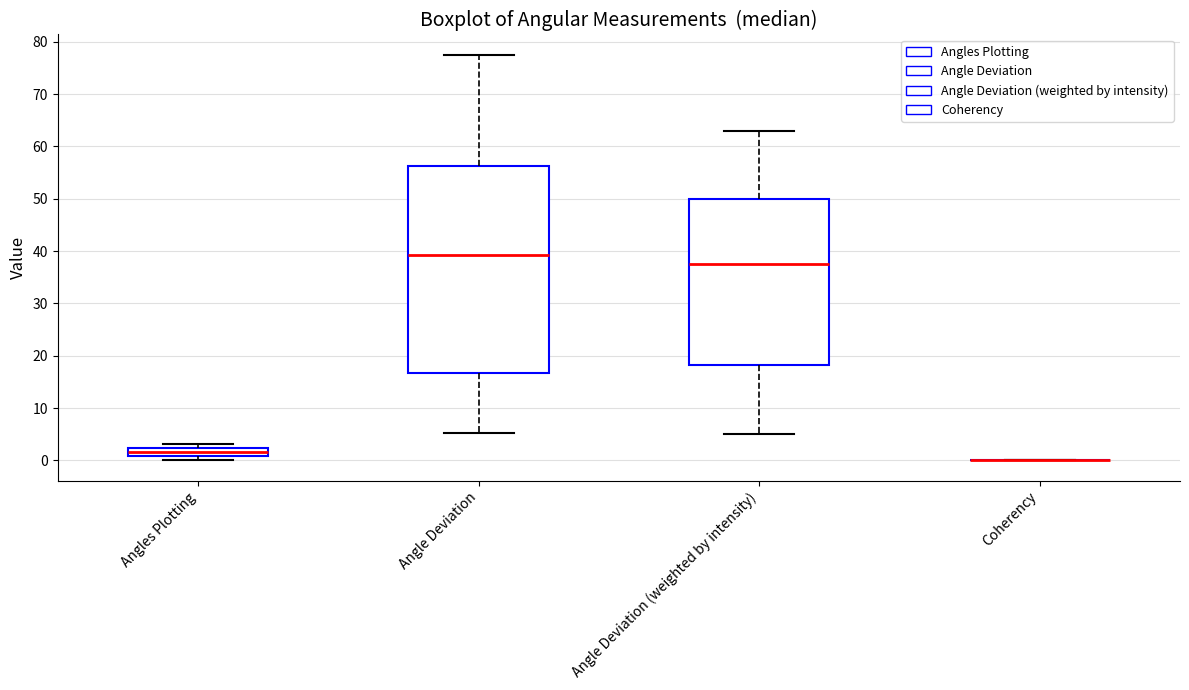

Comparing the boxes themselves (not the whiskers), which one is the tallest?

Angle Deviation